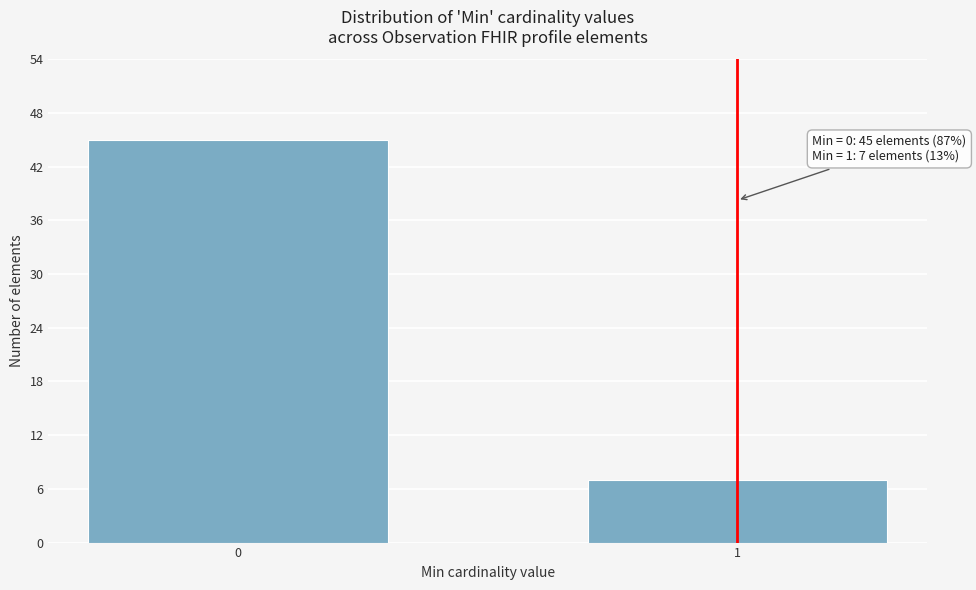

Reading left to right, transcribe all the data shown in this chart.

0=45	1=7